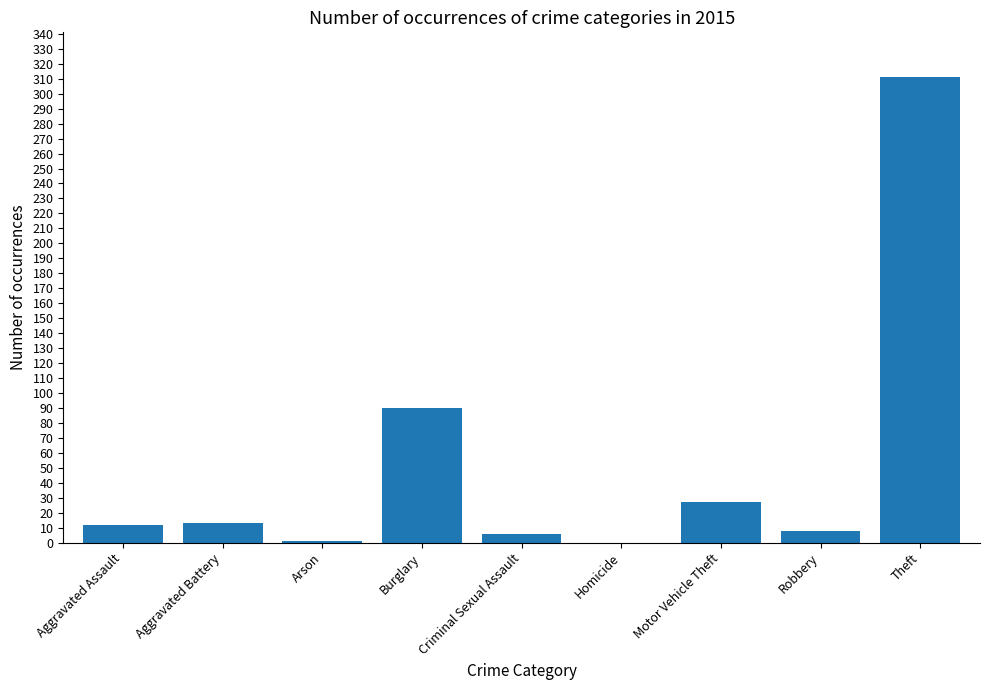

Approximately how many times larger is the value at Motor Vehicle Theft compared to Theft?

0.1